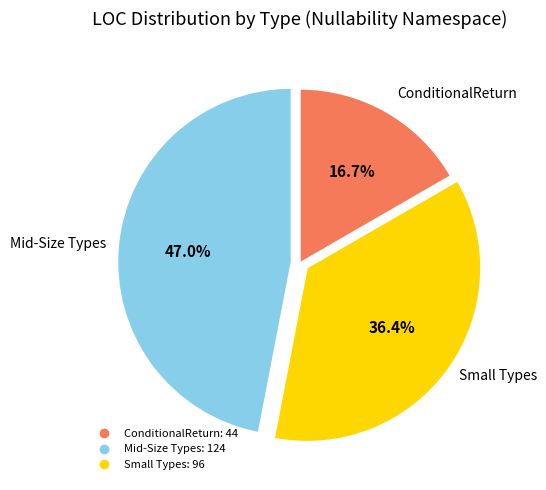

Does any single category account for the majority?

No